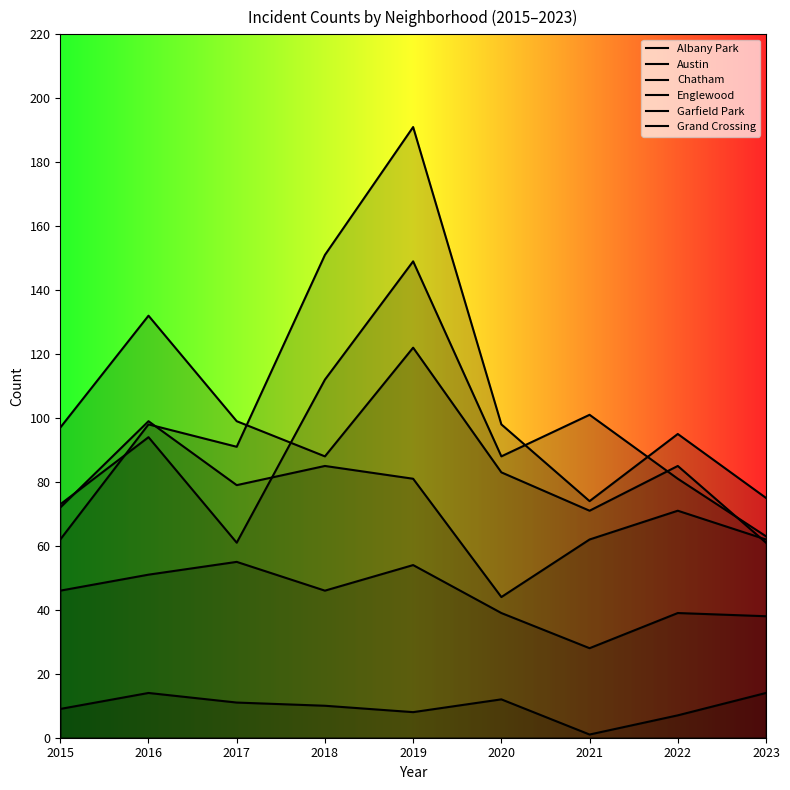

Reading left to right, transcribe all the data shown in this chart.

Albany Park: 9	14	11	10	8	12	1	7	14
Austin: 73	94	61	112	149	88	101	81	63
Chatham: 46	51	55	46	54	39	28	39	38
Englewood: 97	132	99	88	122	83	71	85	61
Garfield Park: 62	98	91	151	191	98	74	95	75
Grand Crossing: 72	99	79	85	81	44	62	71	62